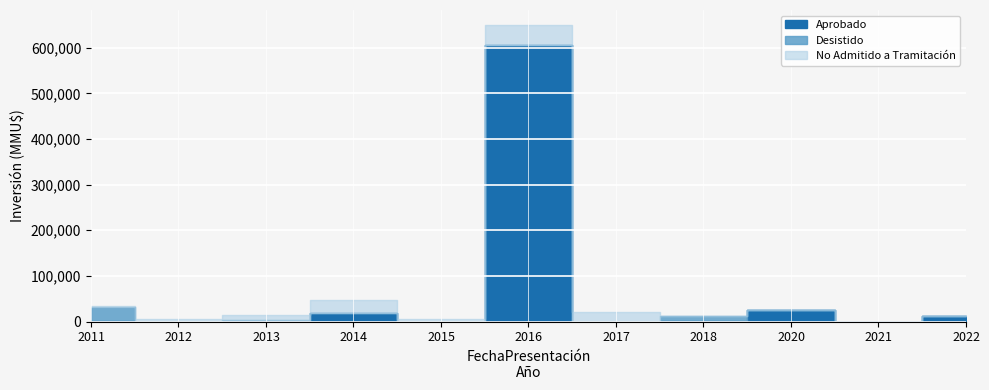

True or false: Rechazado has a value of 2392 at 2020.

False